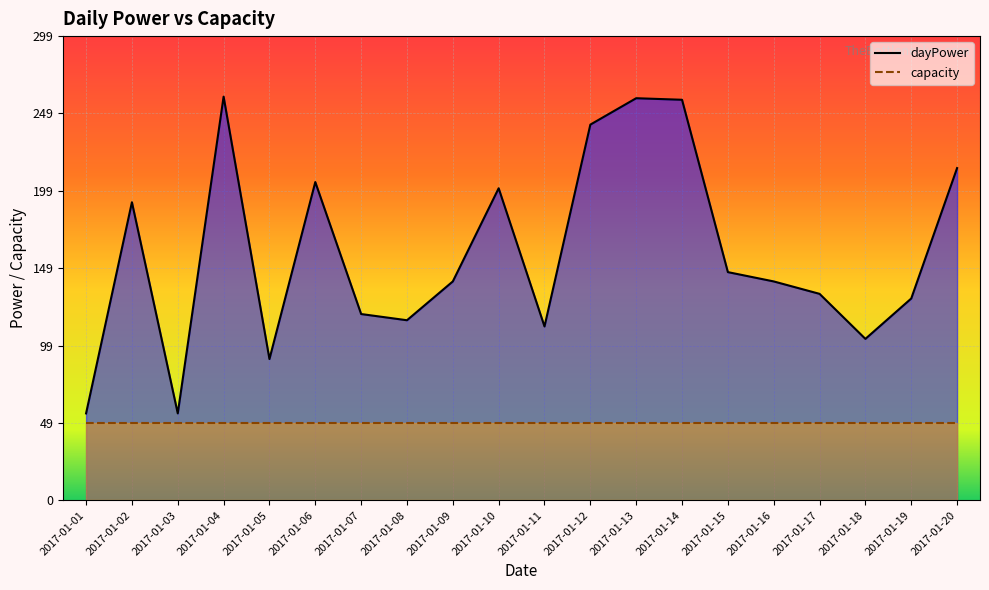

Where is capacity nearest to the value 50?

2017-01-01